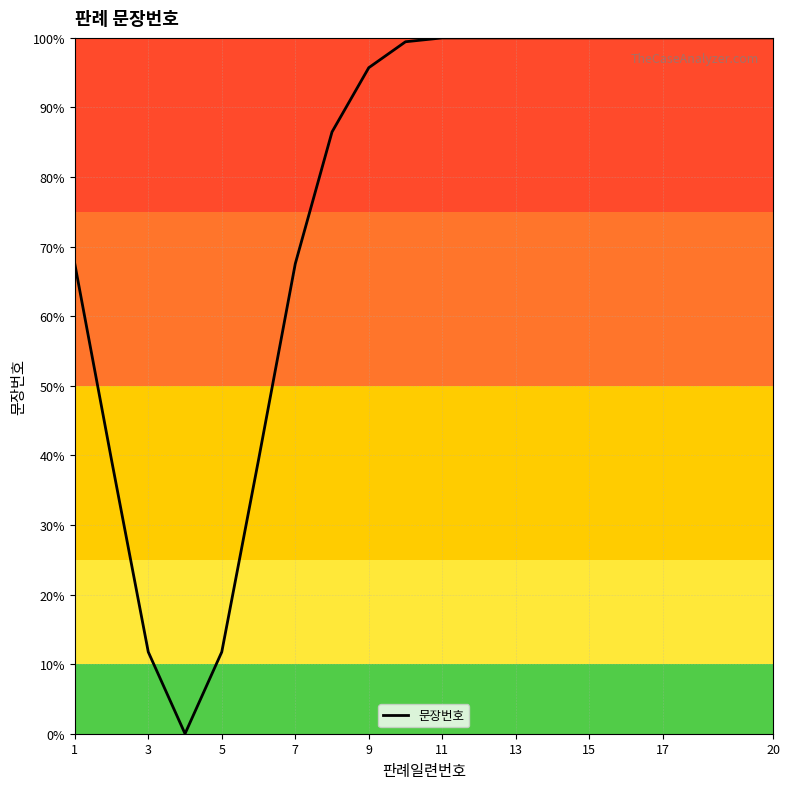

Does the chart display data point markers on the line(s)?

No